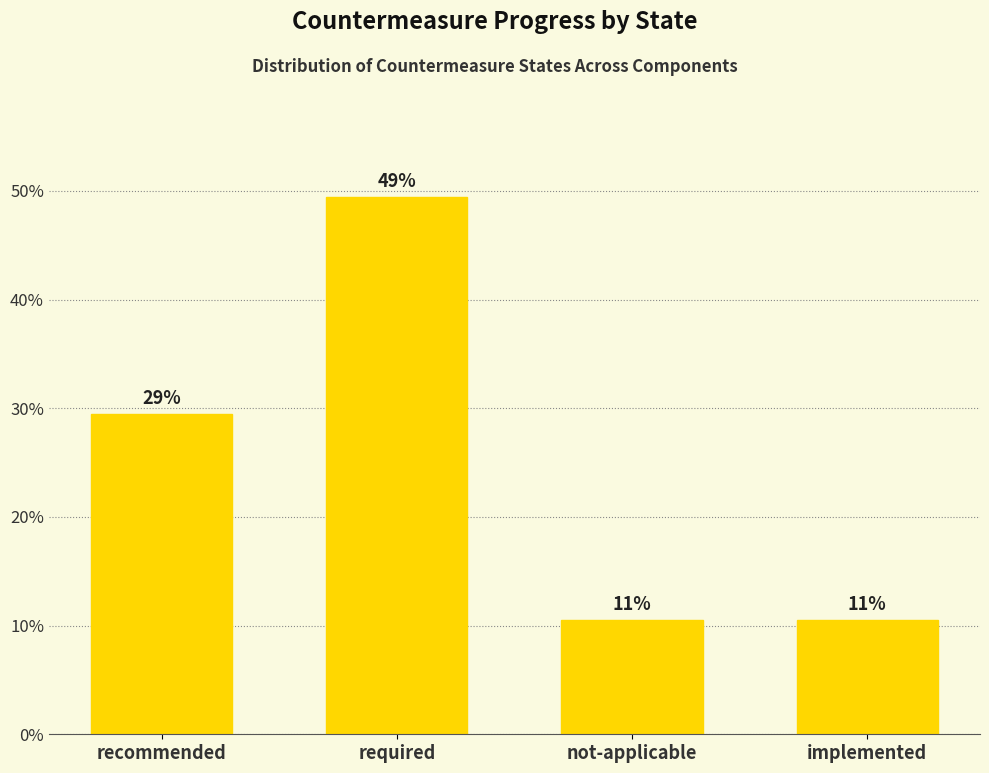

How many bars are there in total?

4